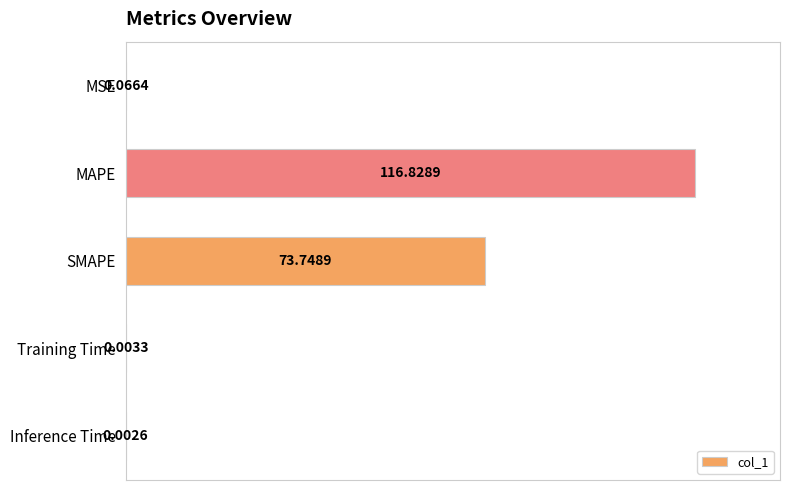

What is the sum of all values?

190.7